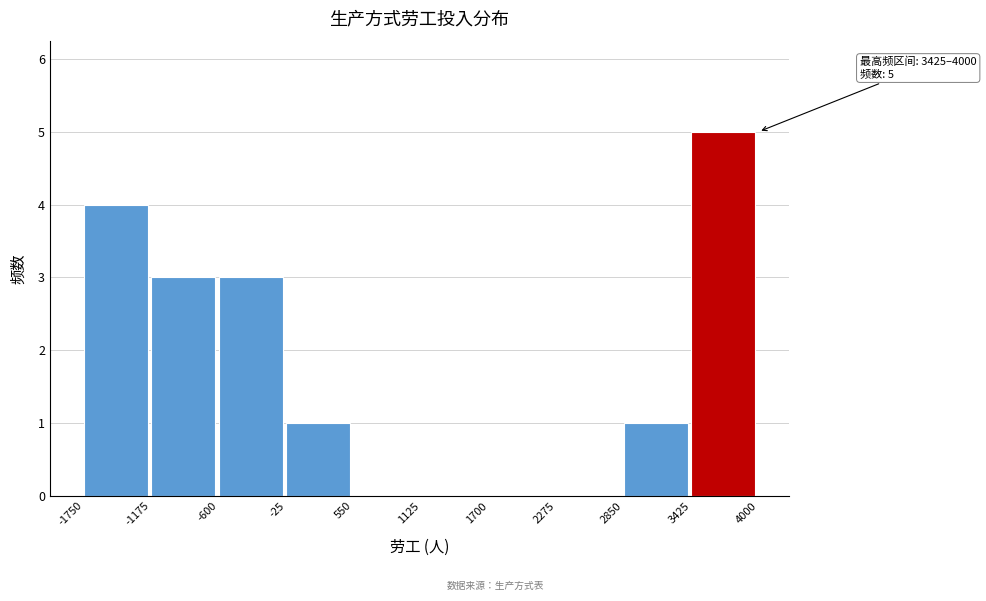

Over which range of the x-axis is the bar tallest?

3425 to 4000